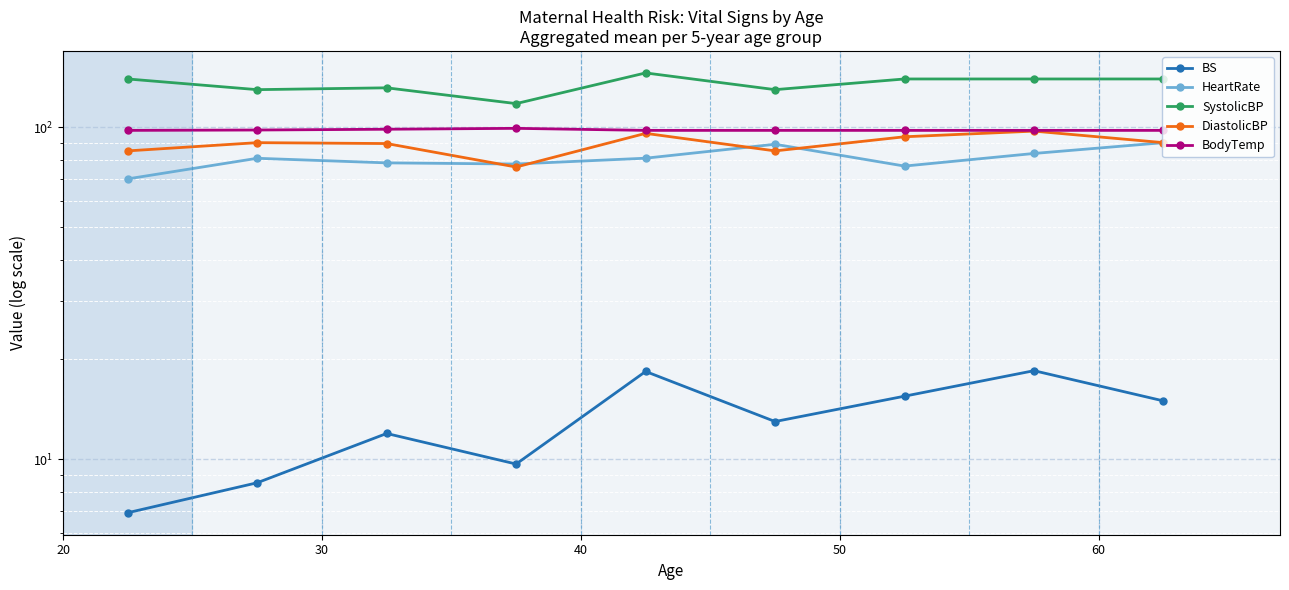

How many values in the HeartRate series are below 80?

4